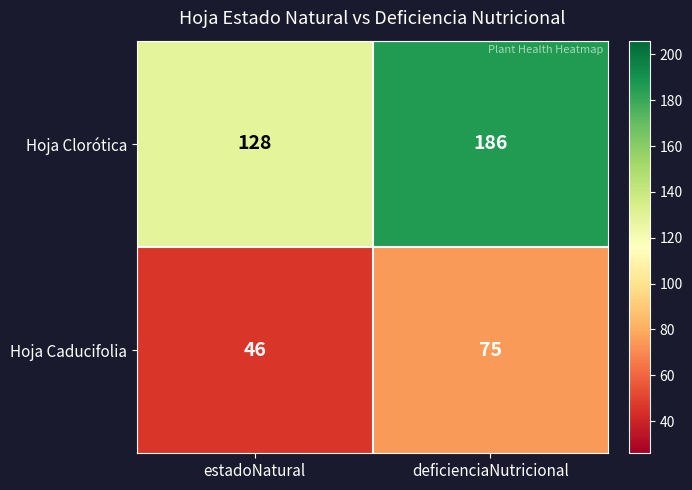

Reading left to right, list all the values displayed in this chart.

Hoja Clorótica: estadoNatural=128	deficienciaNutricional=186
Hoja Caducifolia: estadoNatural=46	deficienciaNutricional=75